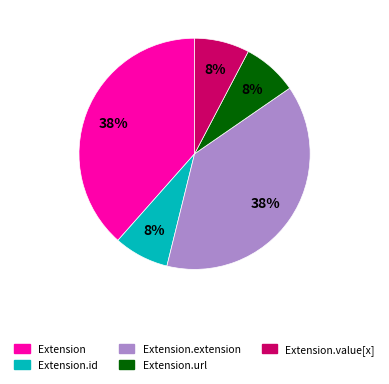

To the nearest percent, what is the average slice percentage?

20%